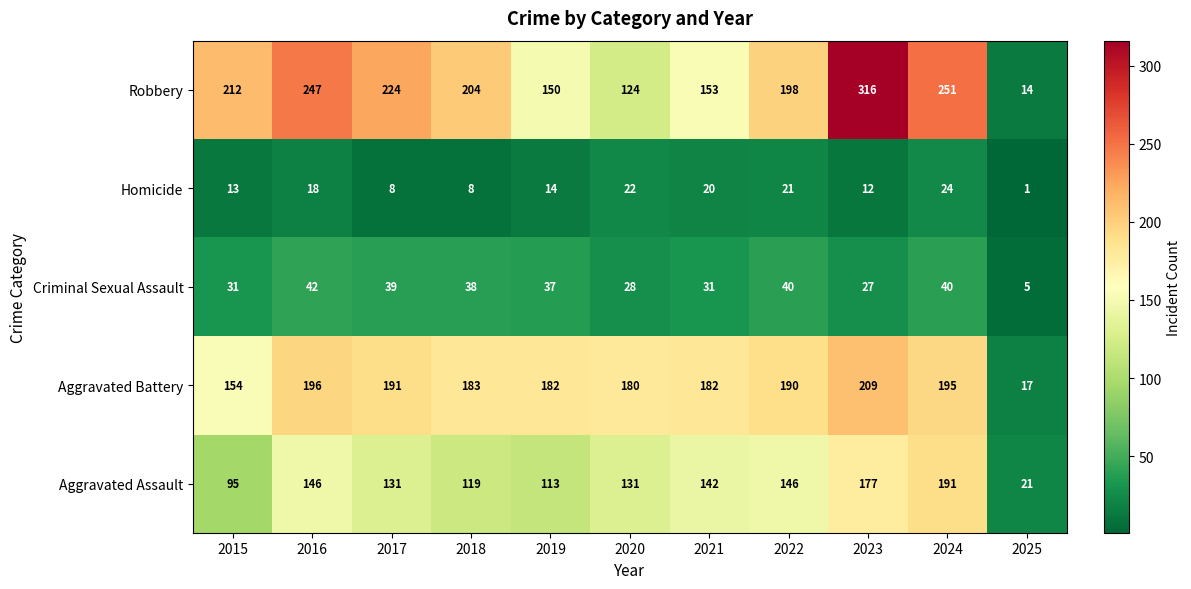

Rank the series at 2019 from lowest to highest value.

Homicide, Criminal Sexual Assault, Aggravated Assault, Robbery, Aggravated Battery